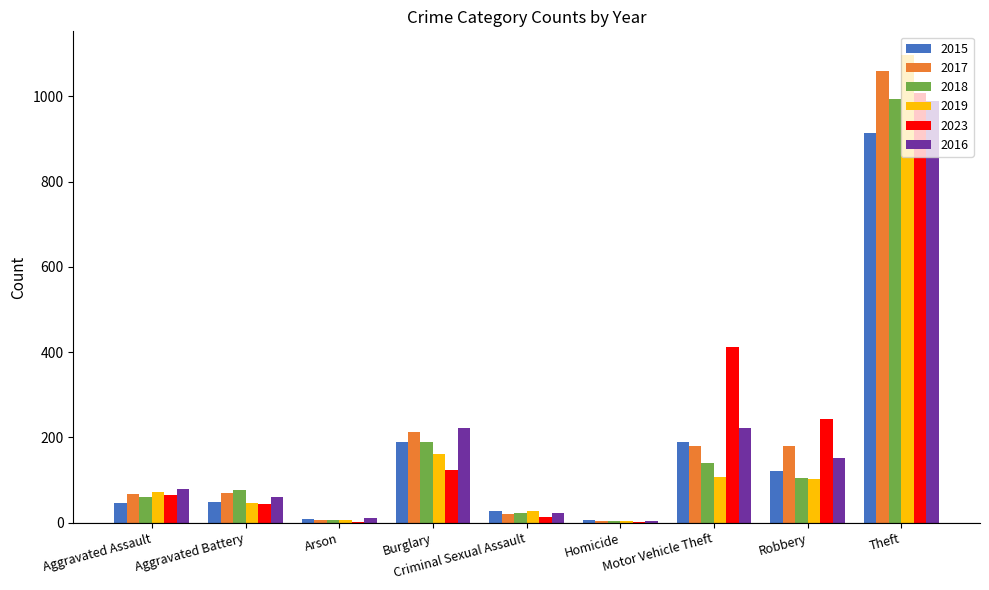

What is the total value across all series at Aggravated Battery?

344